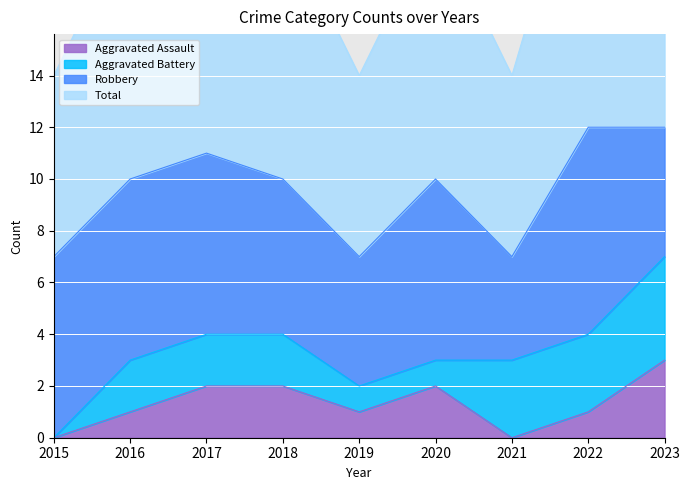

The value of Aggravated Assault at 2016 is 0. True or false?

False